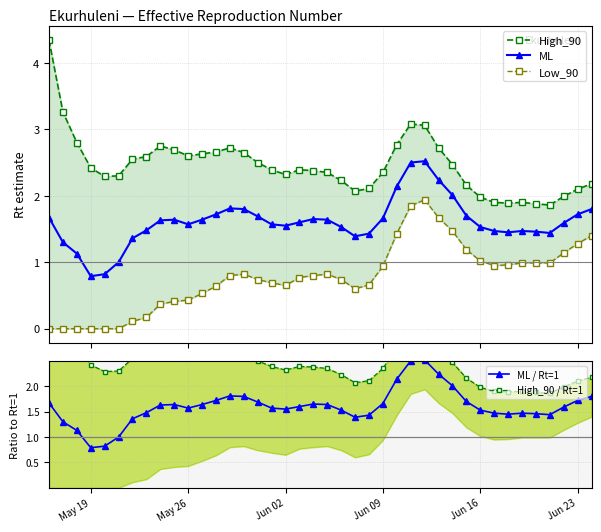

What is the maximum value for ML / Rt=1?

2.5